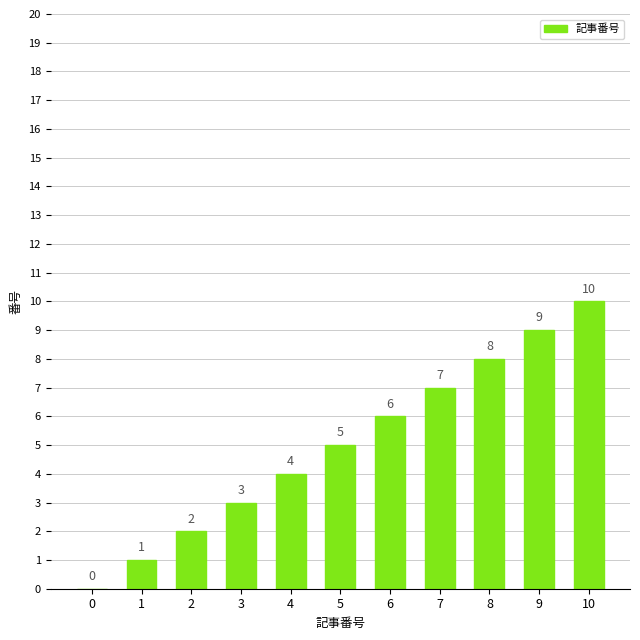

How many data points does each series have?

11